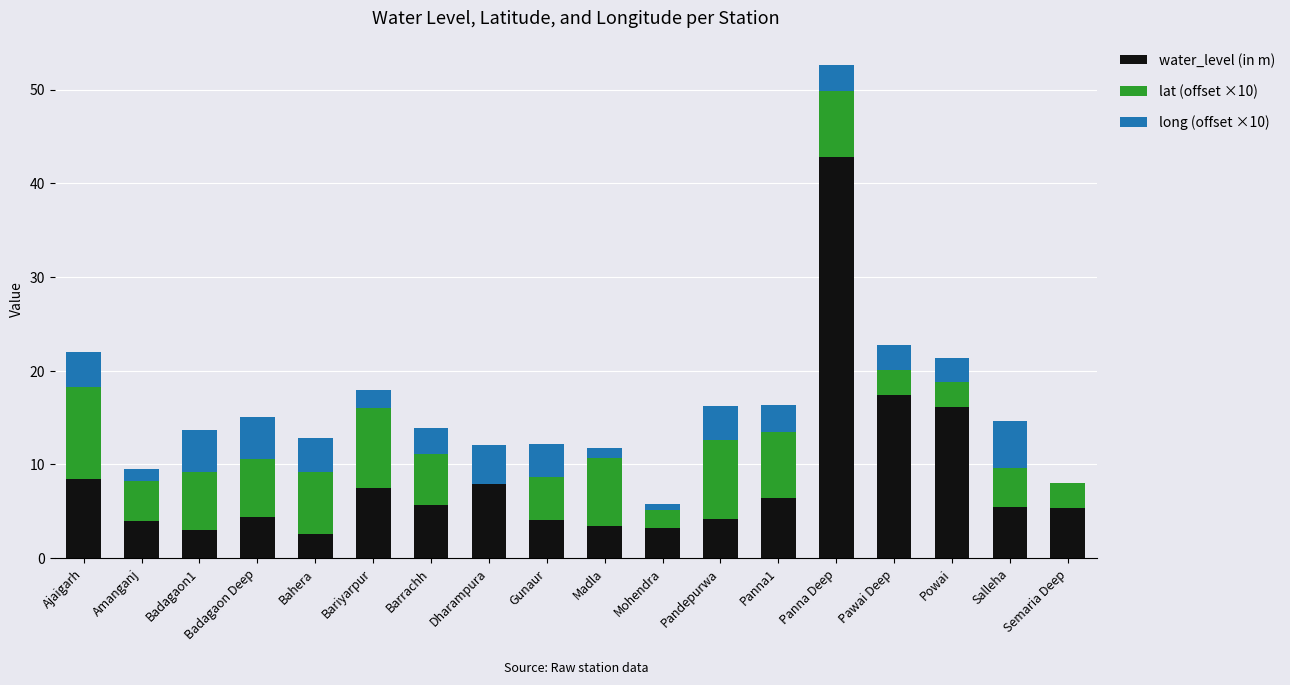

At which category does the chart reach its minimum across all series?

Dharampura